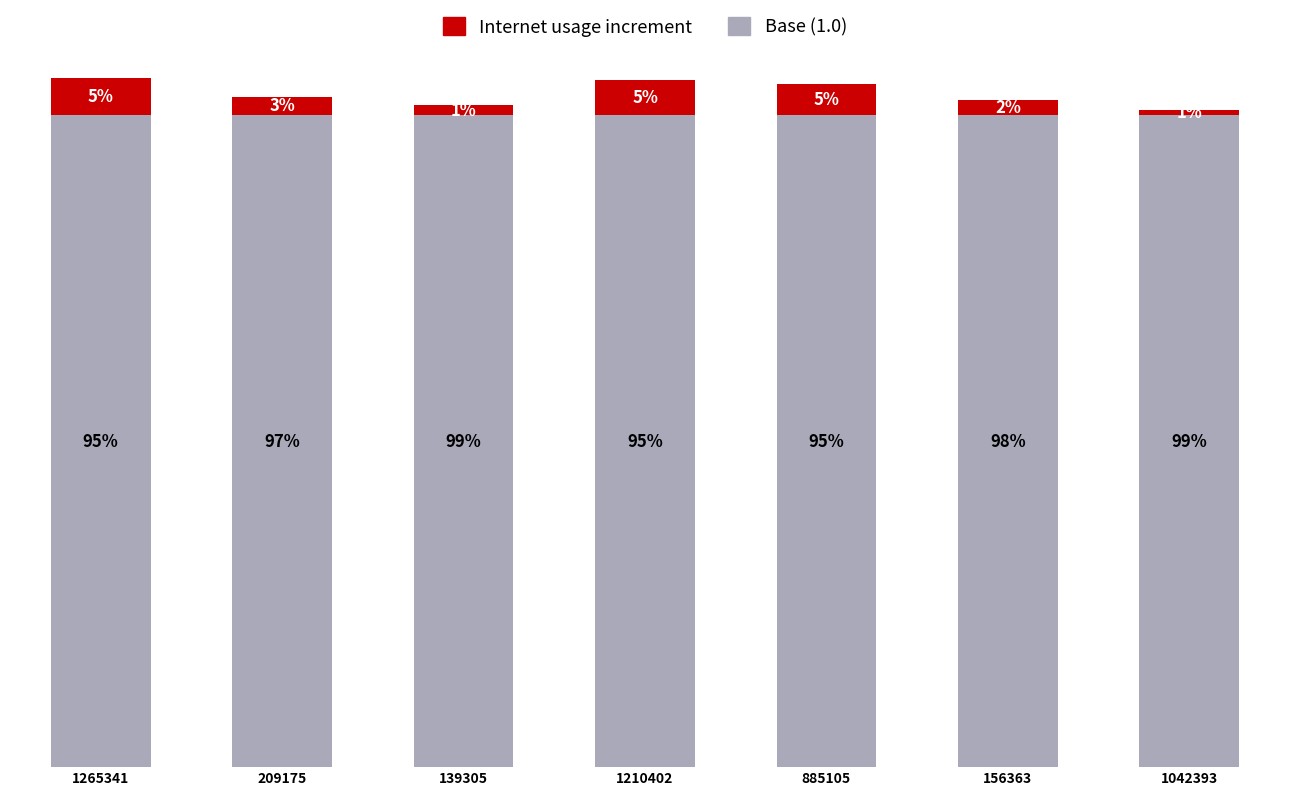

Are the bars horizontal?

No